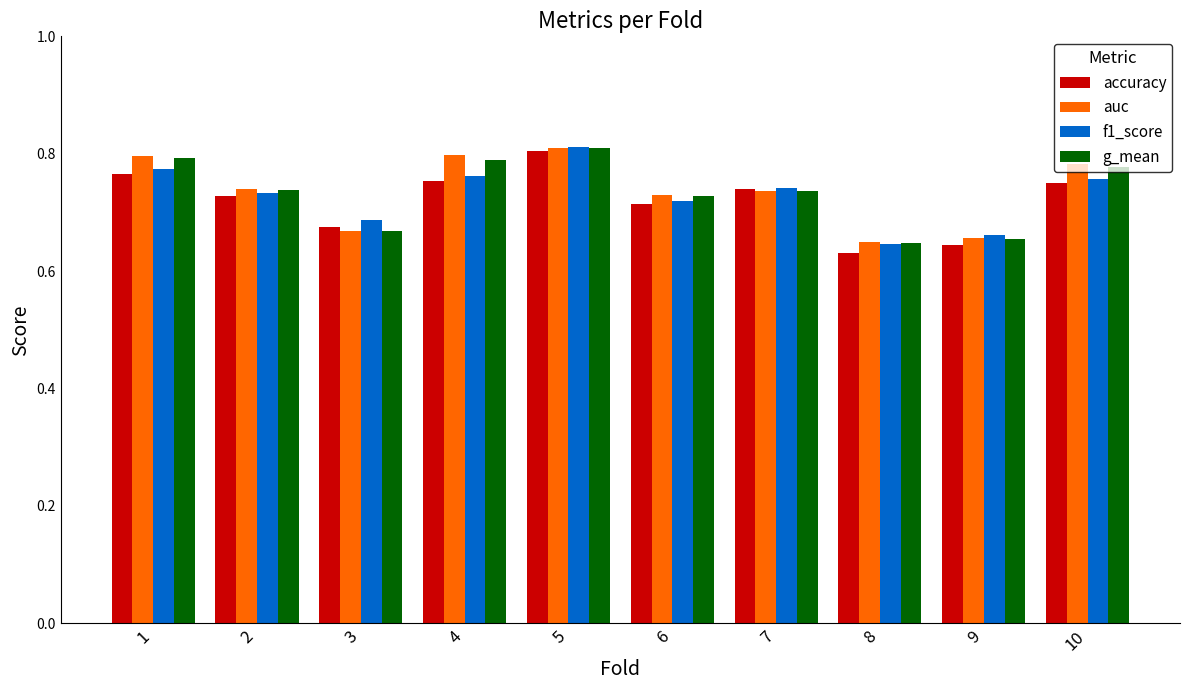

Which label corresponds to the smallest value in the chart?

8